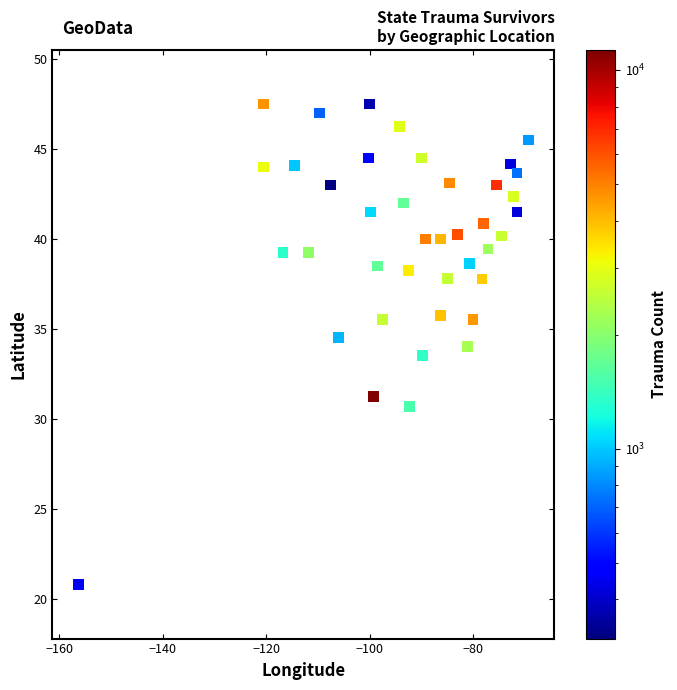

What is the range of Y values (max minus min)?

26.7